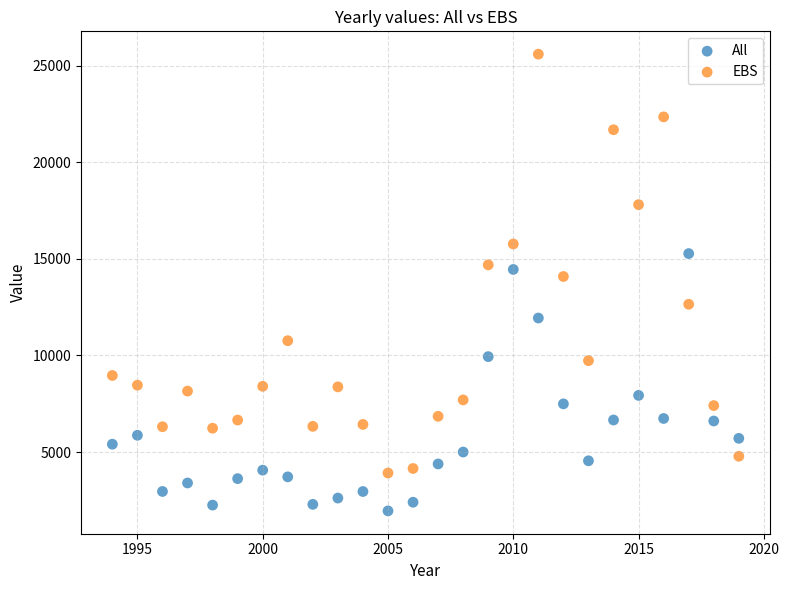

Which series reaches the maximum Y coordinate?

EBS